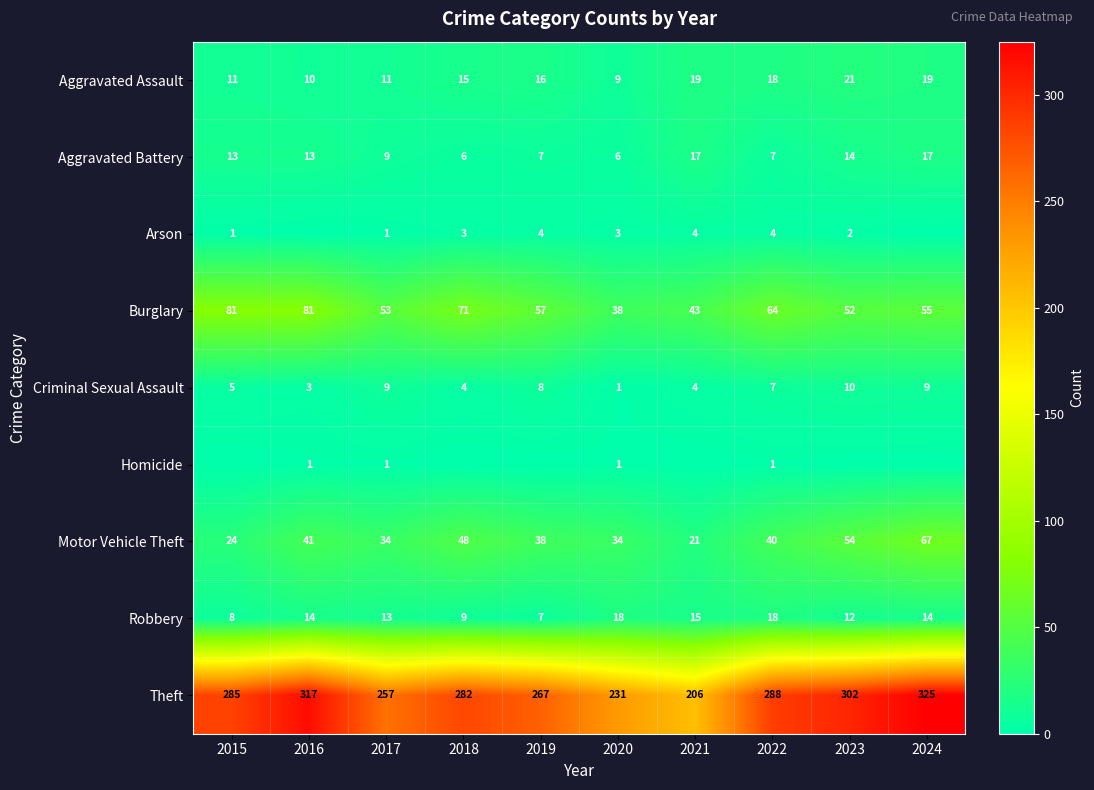

At which category is the sum across all series the highest?

2024